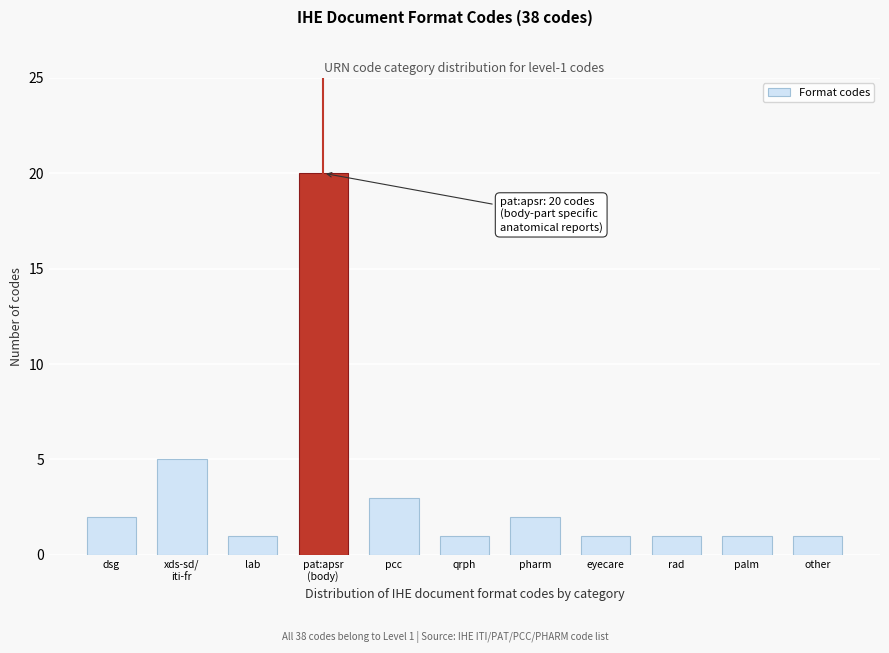

Reading left to right, extract all data points from this chart.

2	5	1	20	3	1	2	1	1	1	1